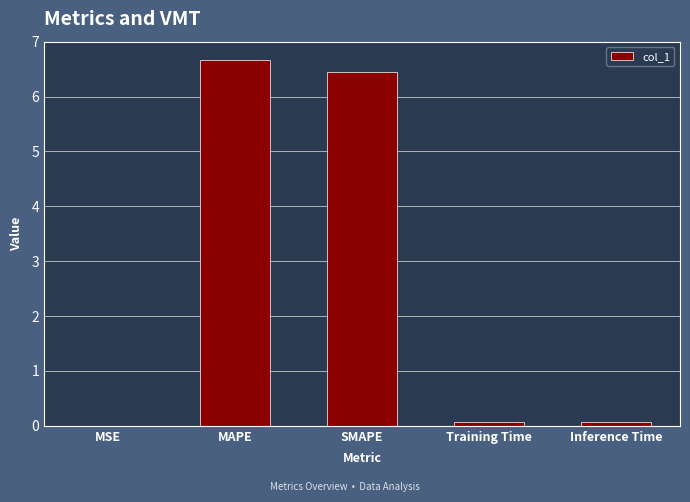

Is it true that the value at SMAPE is 10.8?

False